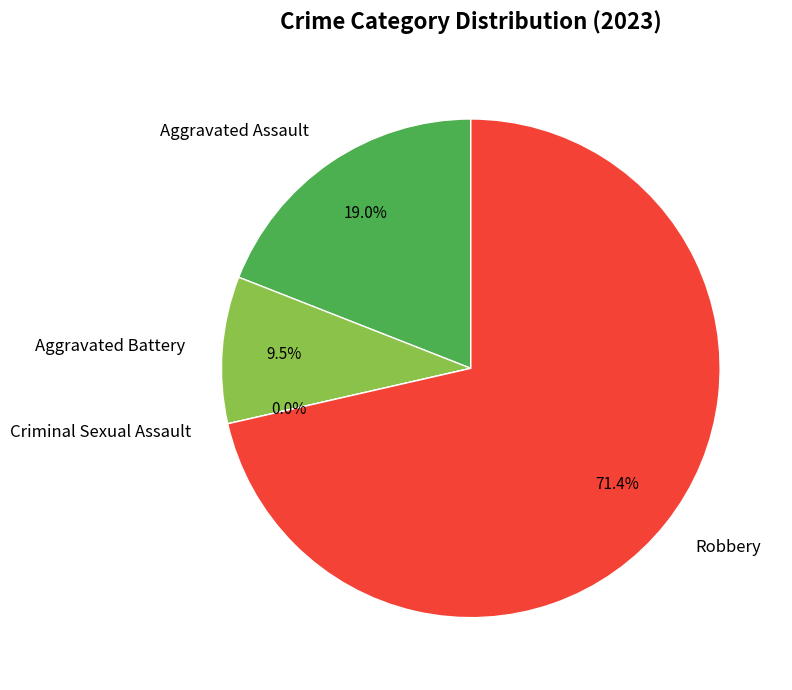

Is it true that Aggravated Assault is 32% of the pie?

False